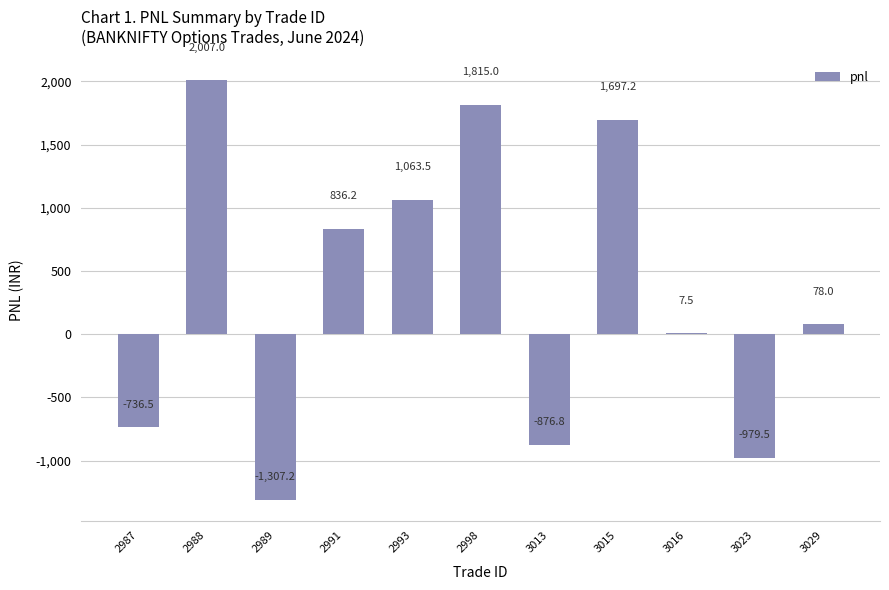

Which has a higher value, 3013 or 3029?

3029